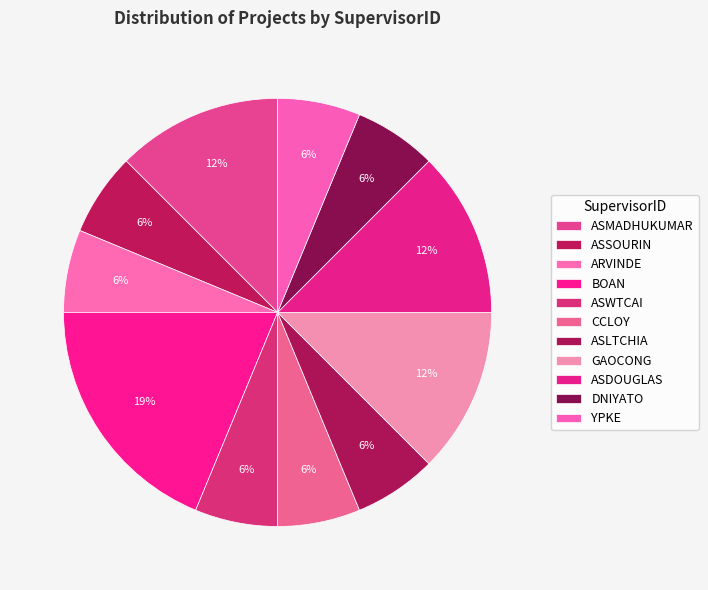

How many slices are in this pie chart?

11